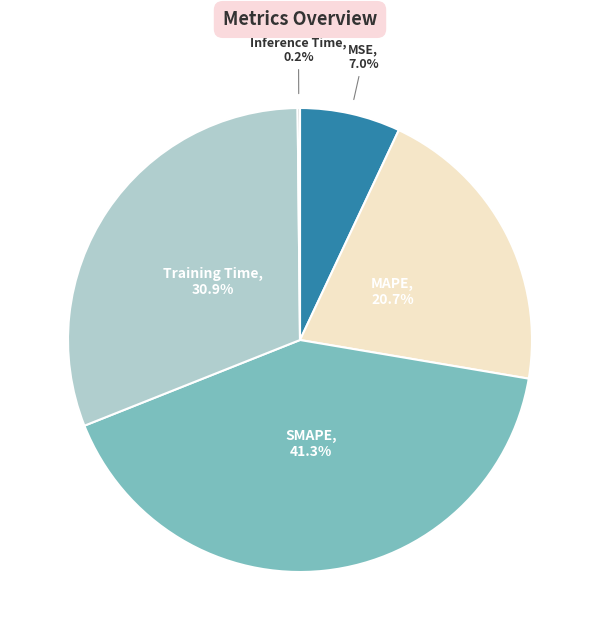

What is the largest slice in the pie chart?

SMAPE